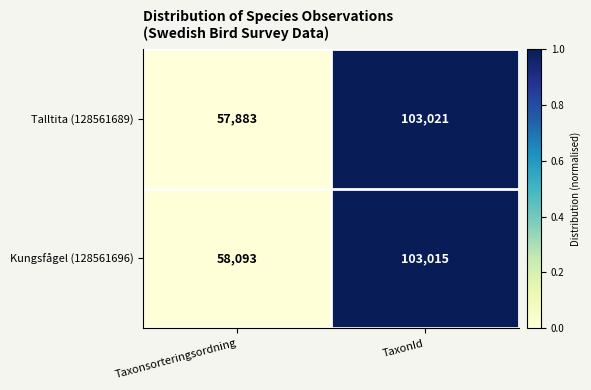

Reading right to left, transcribe all the data shown in this chart.

Talltita (128561689): TaxonId=103021	Taxonsorteringsordning=57883
Kungsfågel (128561696): TaxonId=103015	Taxonsorteringsordning=58093